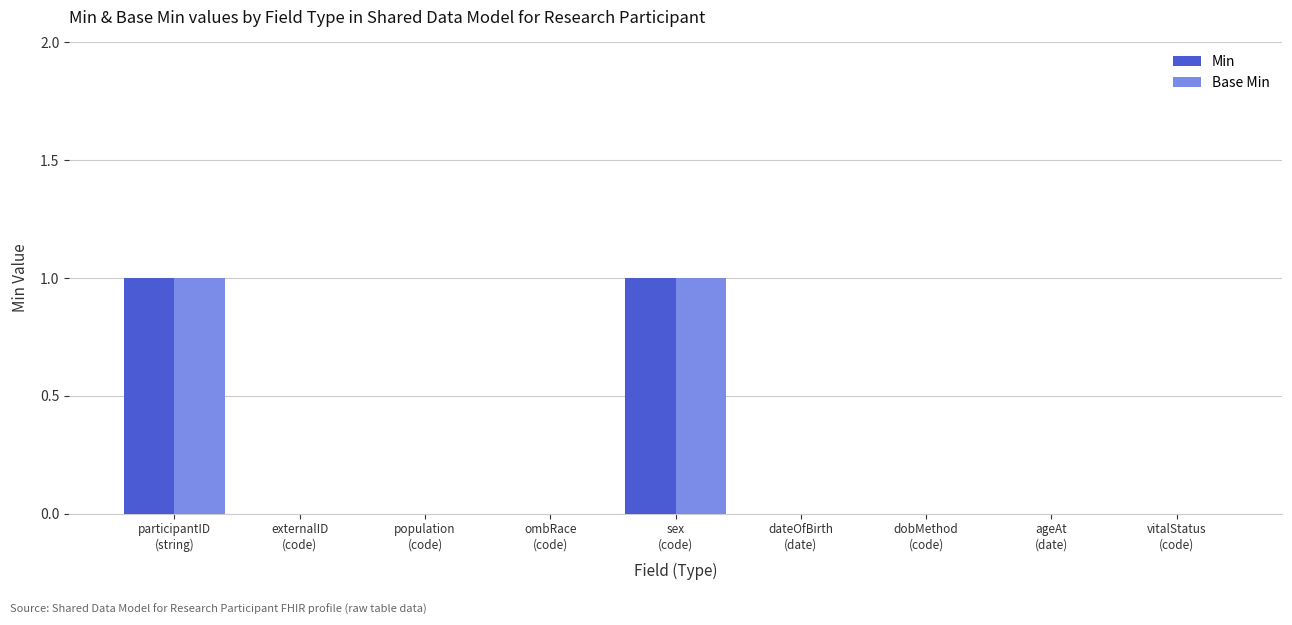

Which series has the widest spread of values?

Min